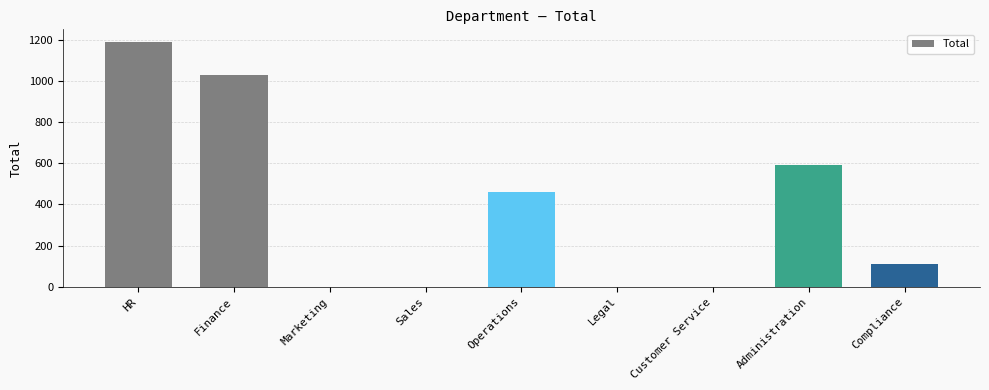

Which has a higher value, Sales or Administration?

Administration